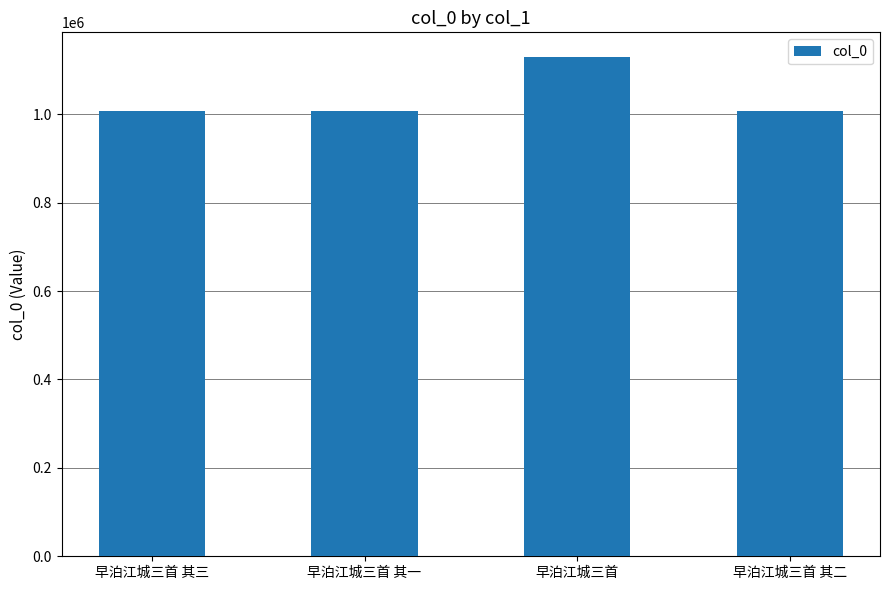

What is the sum of the values at 早泊江城三首 其二 and 早泊江城三首 其一?

2014973